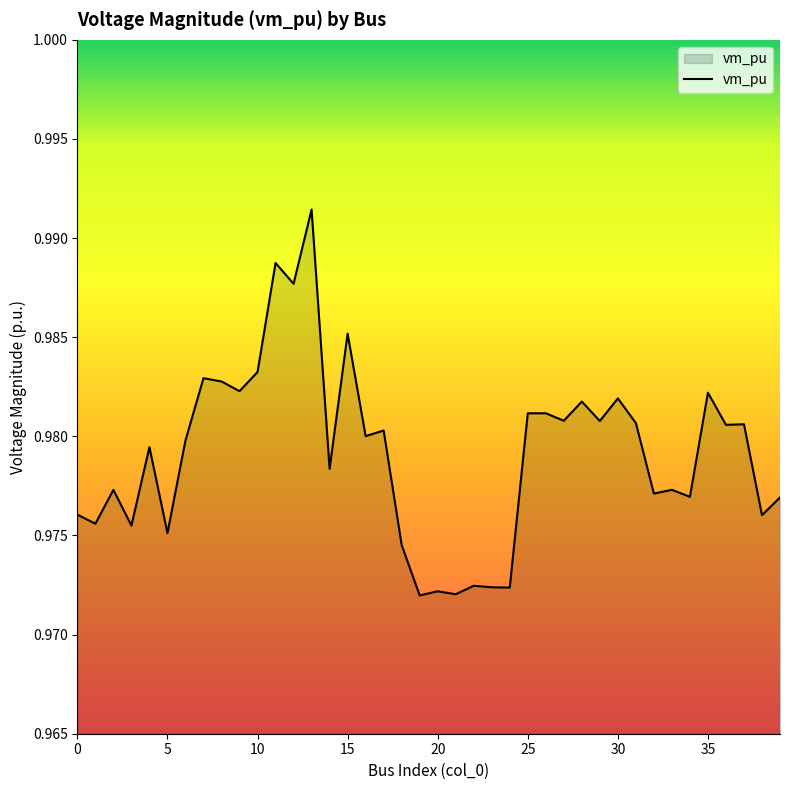

List the labels in order of value, smallest first.

19, 21, 20, 24, 23, 22, 18, 5, 3, 1, 38, 0, 39, 34, 32, 2, 33, 14, 4, 6, 16, 17, 36, 37, 31, 29, 27, 25, 26, 28, 30, 35, 9, 8, 7, 10, 15, 12, 11, 13